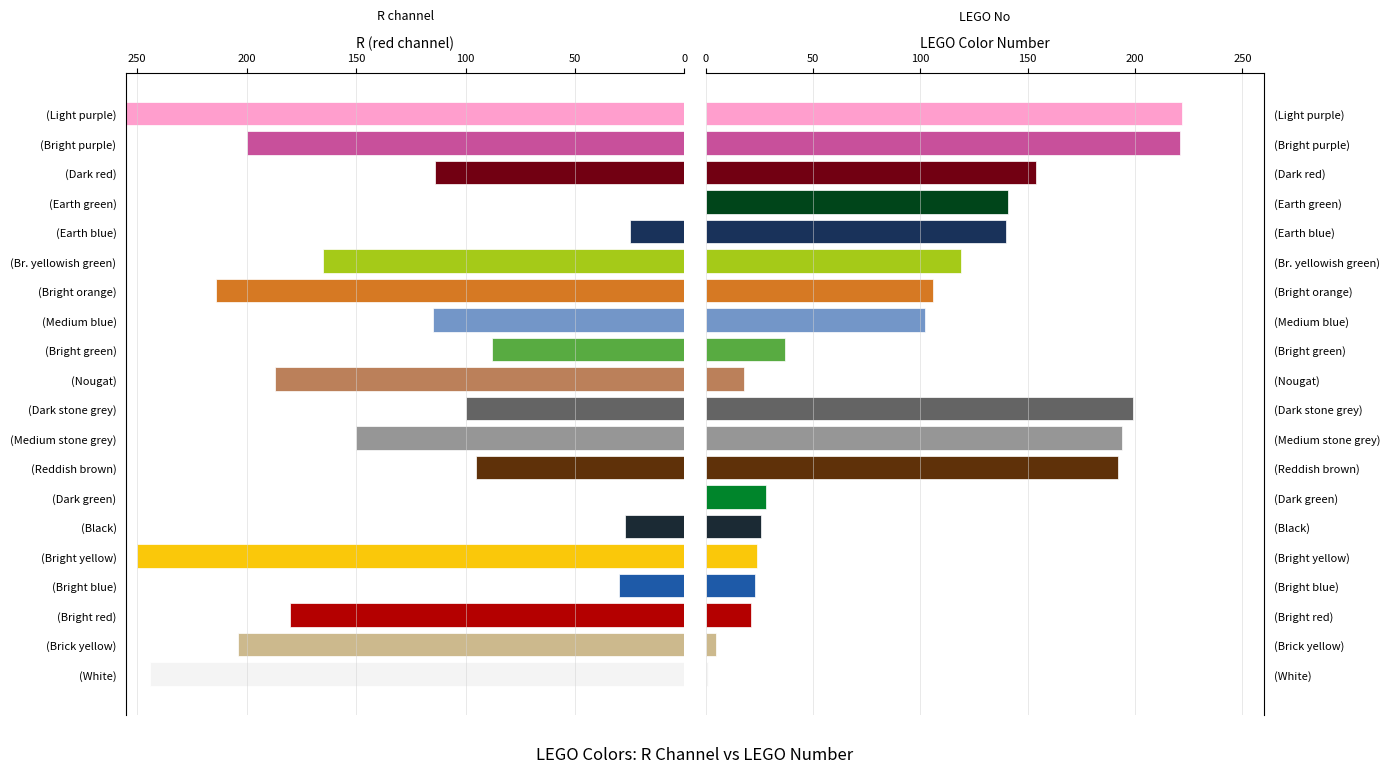

How many groups of bars are there?

20